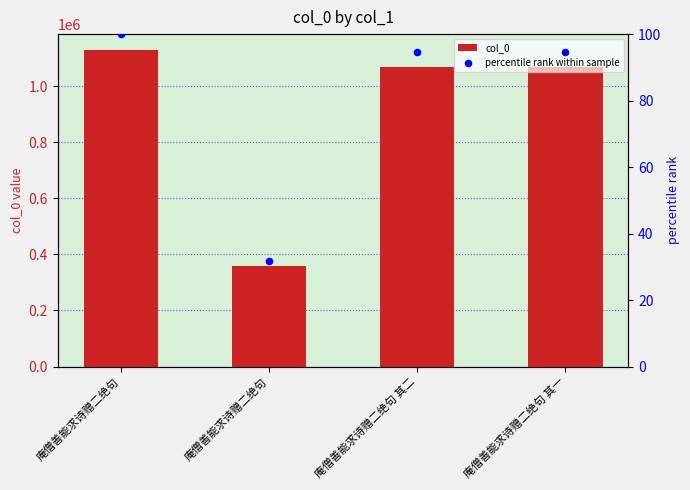

What is the total value across all series at 庵僧善能求诗赠二绝句?

1128660.0